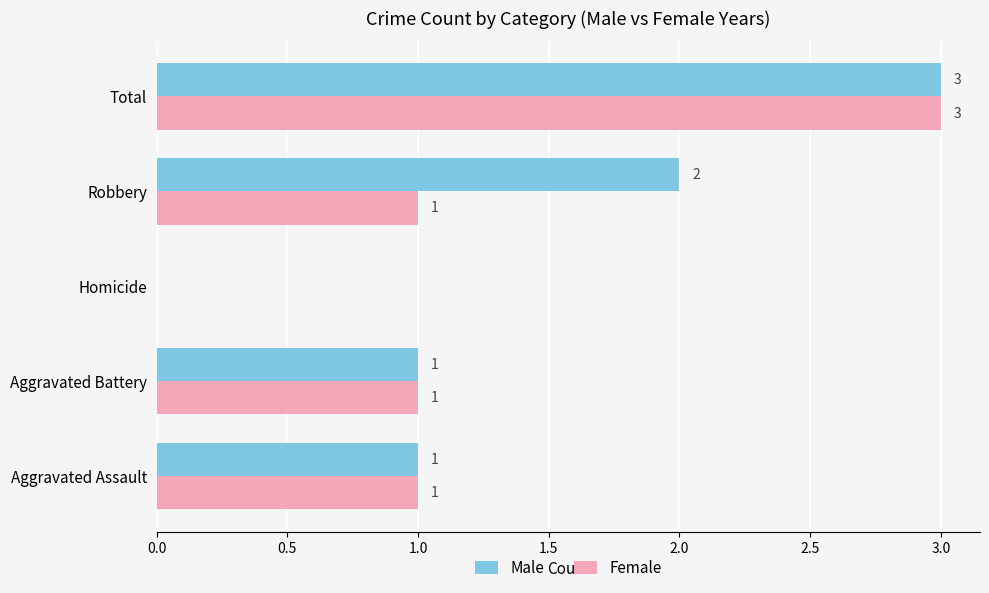

How many values in Female are above zero?

4